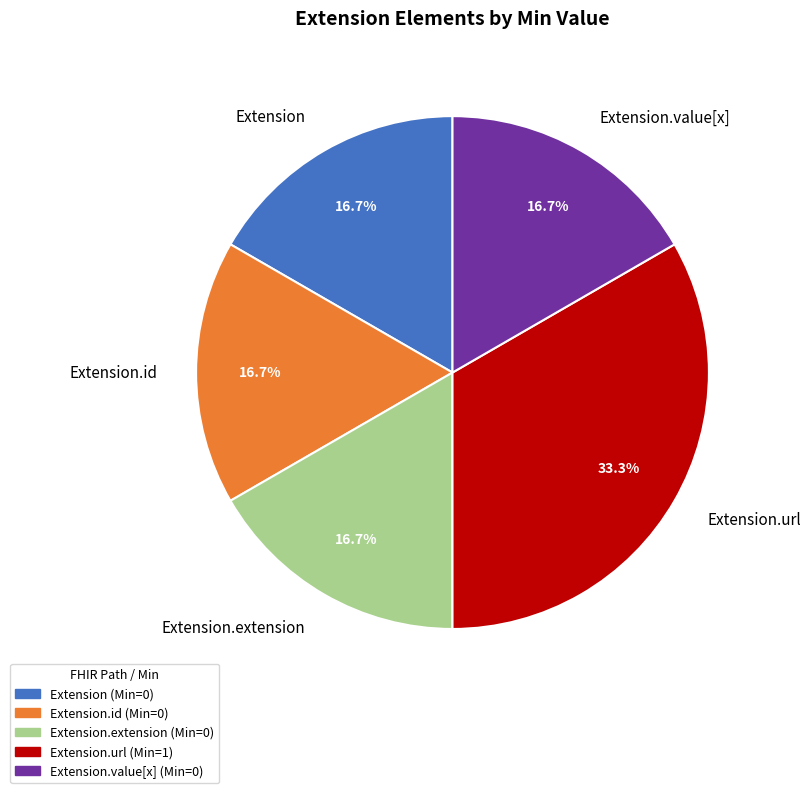

To the nearest percent, what is the difference between the Extension.url and Extension.id slice percentages?

17%